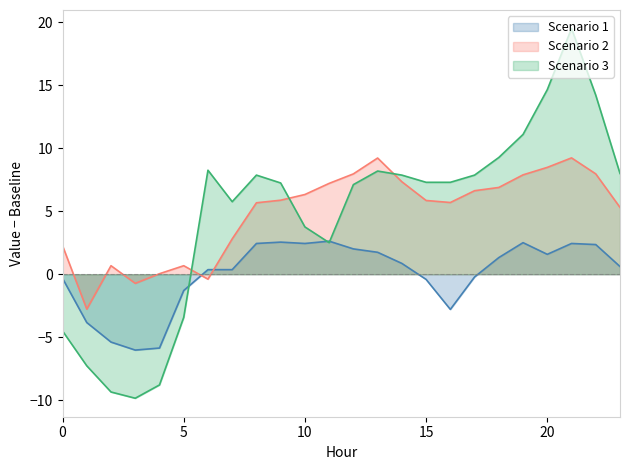

What are all the series names shown in the legend?

Scenario 1, Scenario 2, Scenario 3